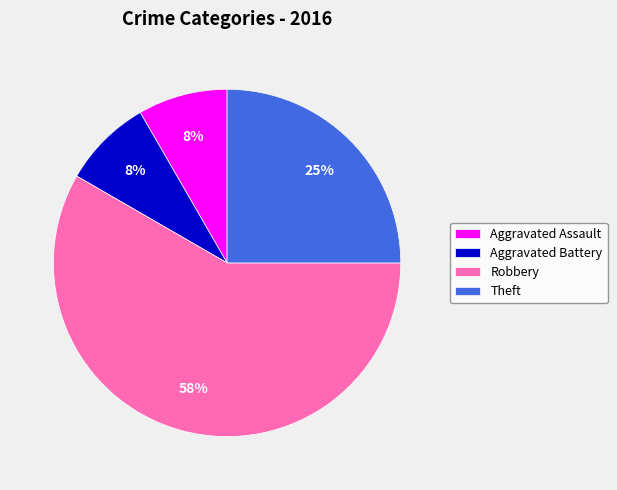

To the nearest percent, what is the difference between the Aggravated Battery and Theft slice percentages?

17%